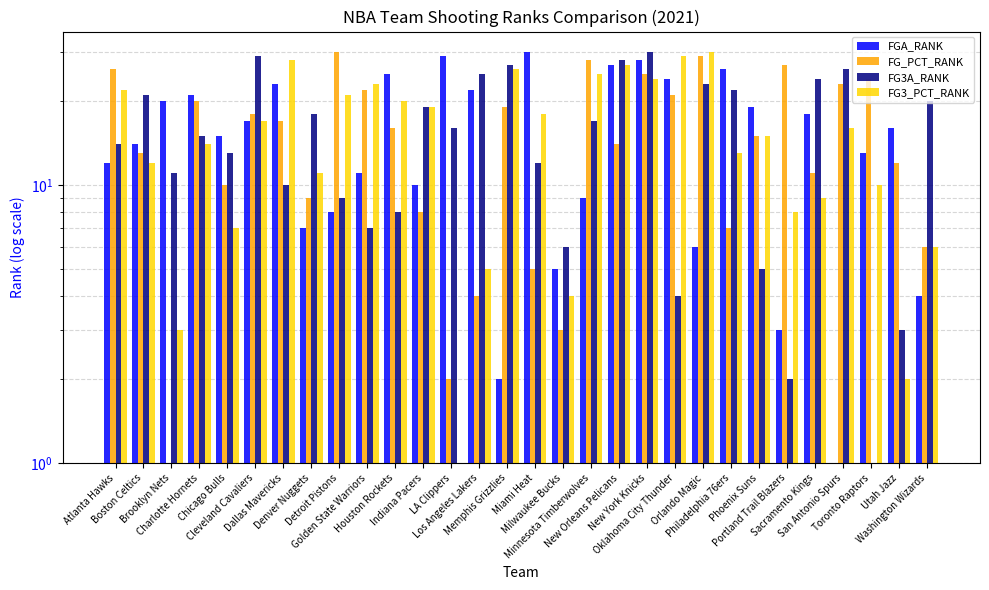

What is the label of the 10th bar from the right?

Oklahoma City Thunder